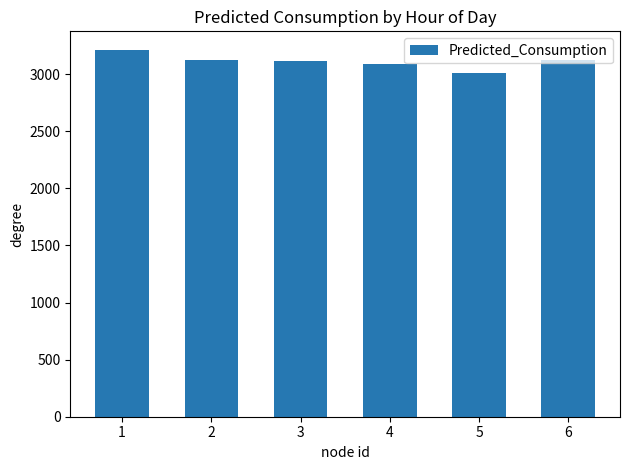

What is the value of the 5th bar from the left?

3012.5